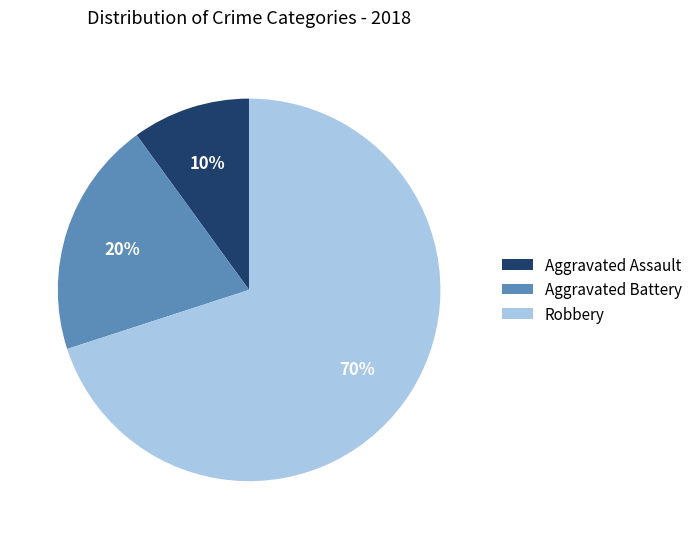

Do Aggravated Battery and Robbery together represent more than half of the pie?

Yes